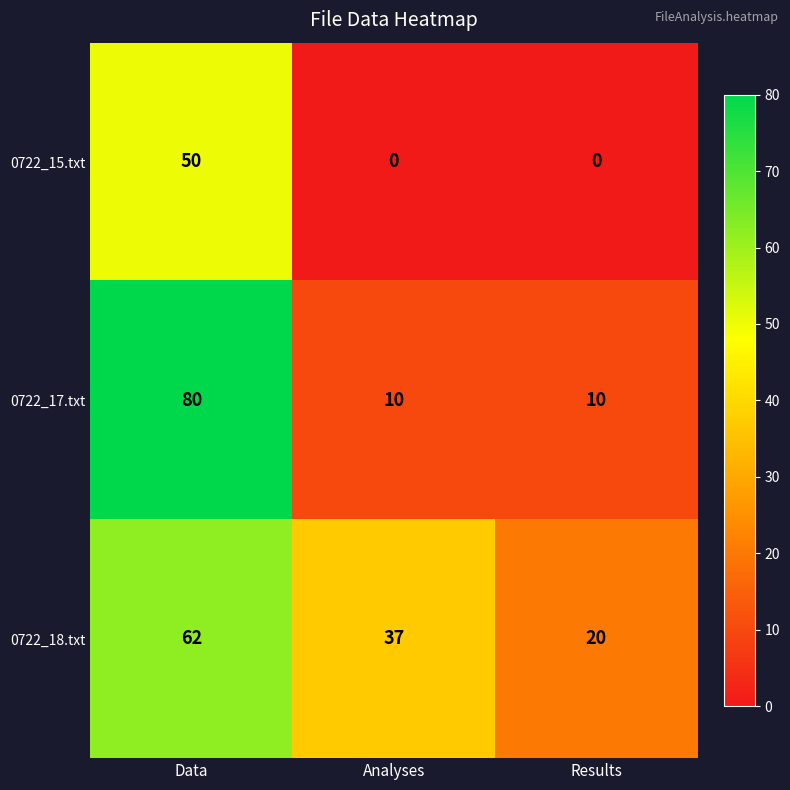

Which series has the widest spread of values?

0722_17.txt